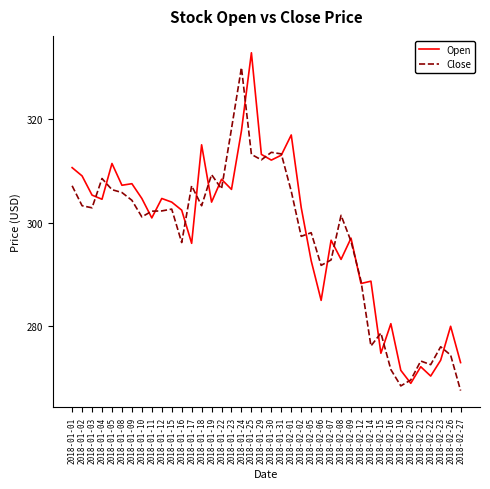

What is the sum of all Open values?

11916.1